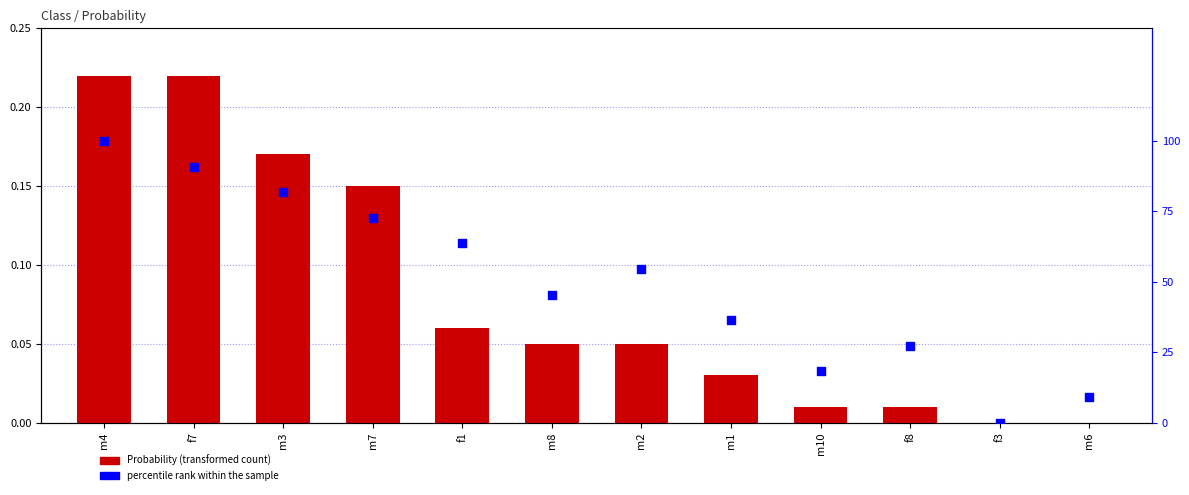

Which series reaches the minimum Y coordinate?

Probability